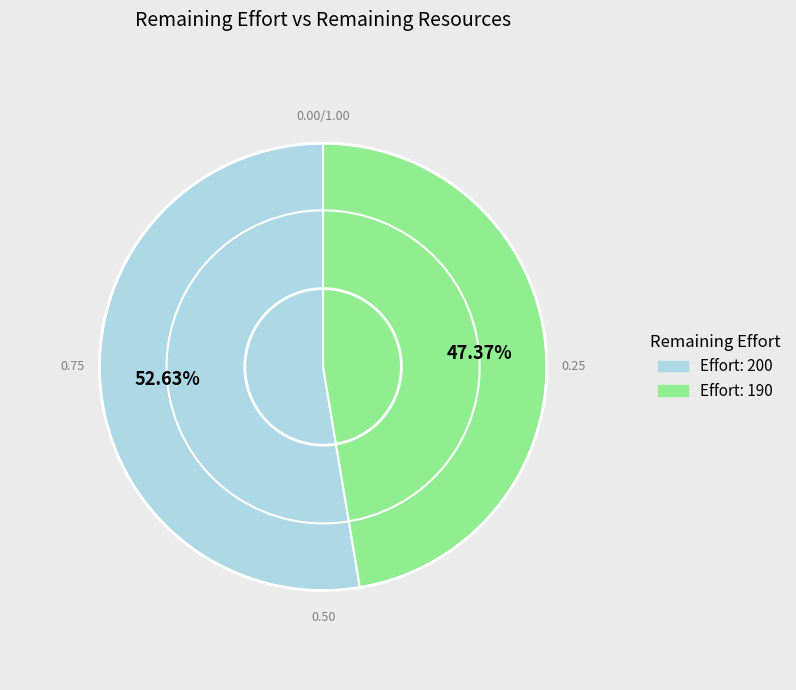

Is there a majority slice in this chart?

Yes